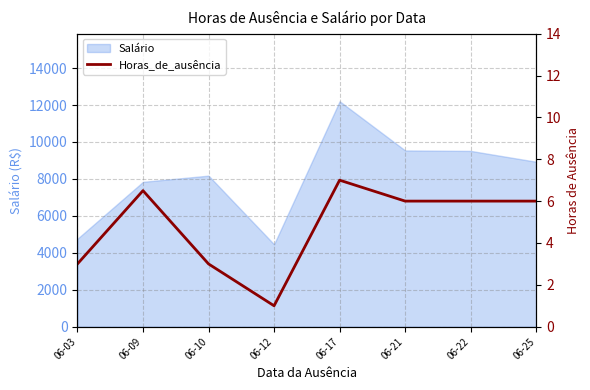

How many lines are shown in the chart?

1